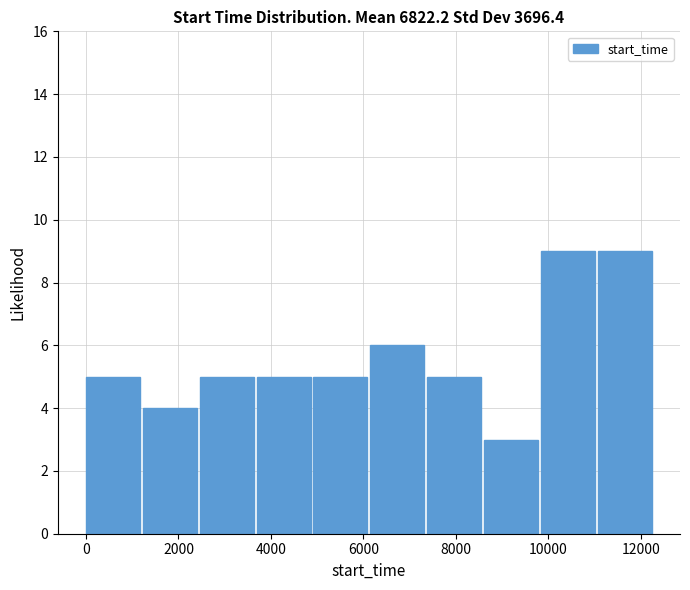

What is the height of the bar covering 6200 to 7400 on the x-axis? Neither the bar edges nor the heights are printed on the chart, so give them approximately, as read against the axes.

6